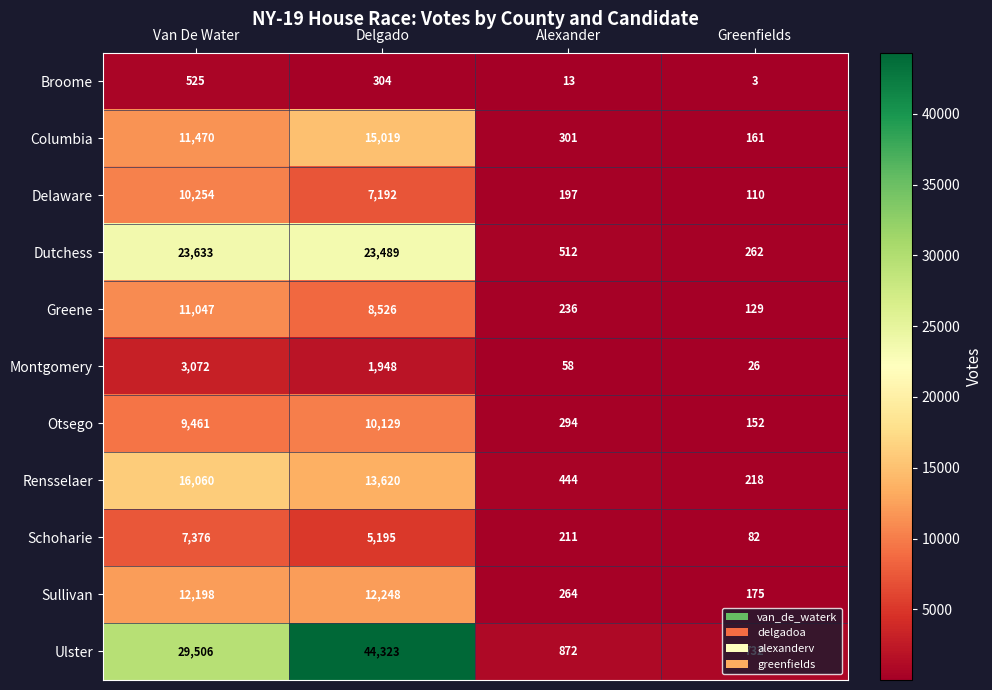

At which category is the sum across all series the highest?

Delgado